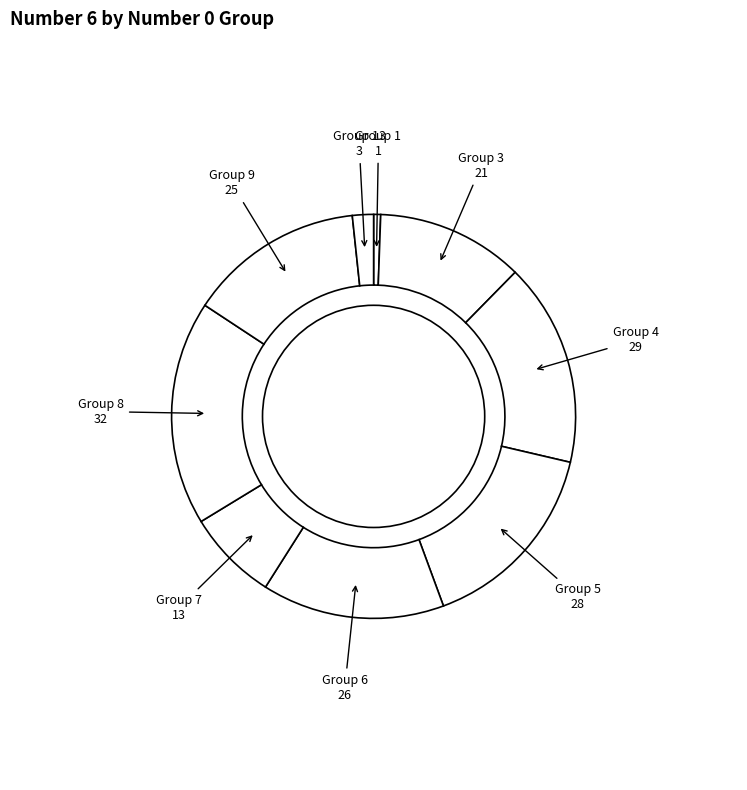

Count the number of slices in the pie.

9